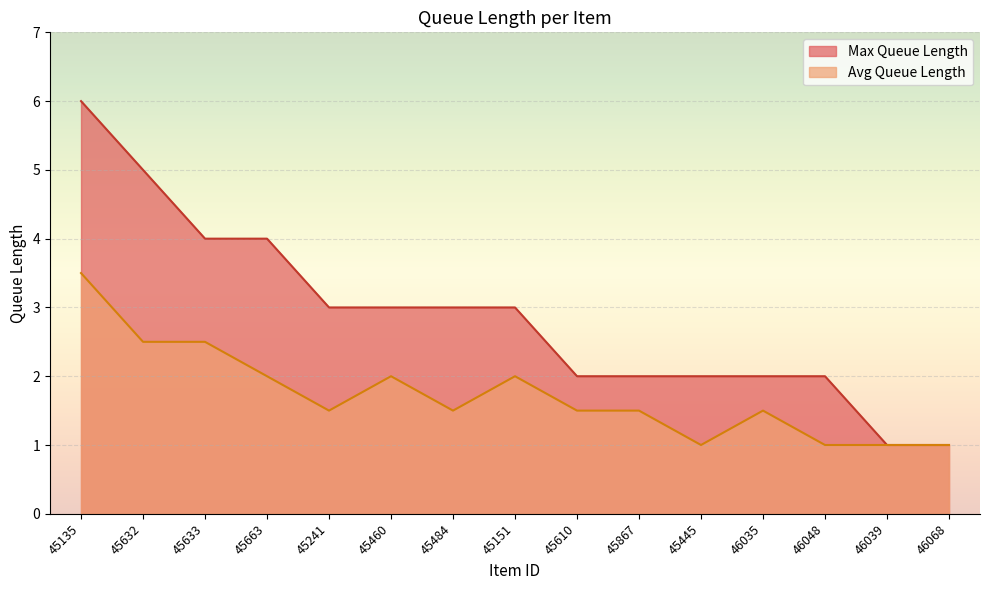

True or false: Max Queue Length and Avg Queue Length cross at least once.

False